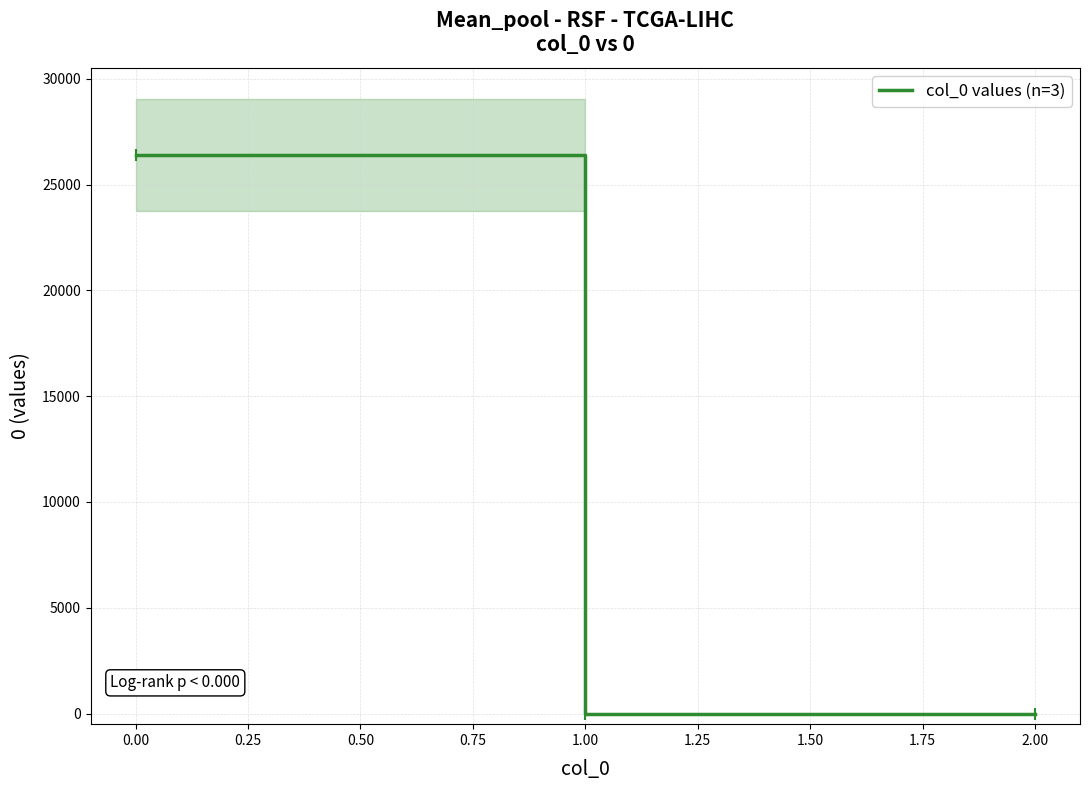

Reading right to left, what are all the values shown in this chart?

0.0	0.0	26411.8